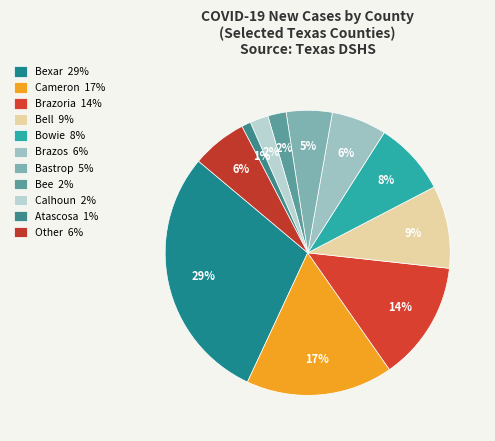

How many slices are in this pie chart?

11